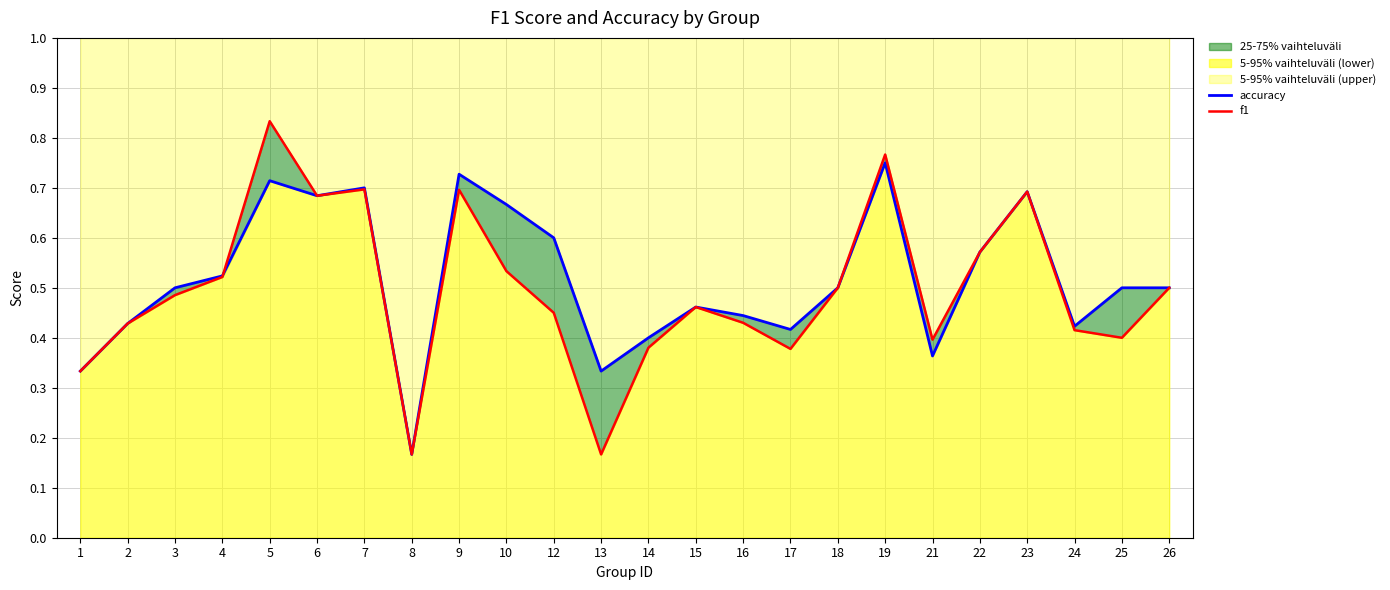

In accuracy, how many points are lower than both neighbors (excluding endpoints)?

6